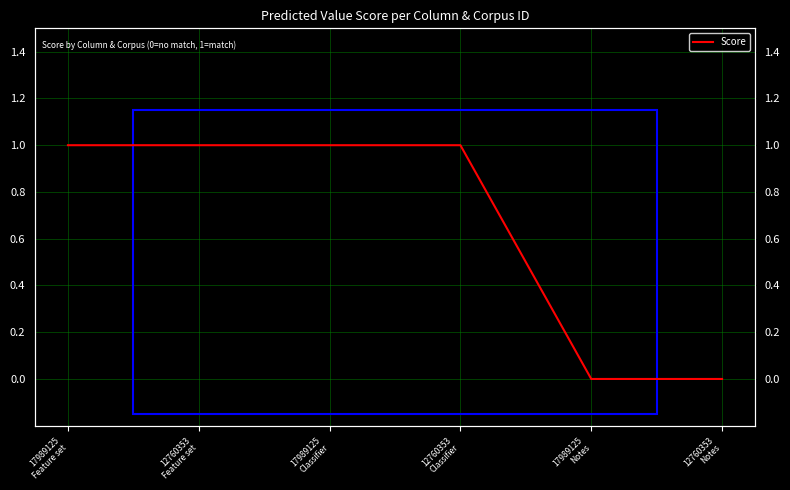

Reading right to left, what are all the values shown in this chart?

0	0	1	1	1	1